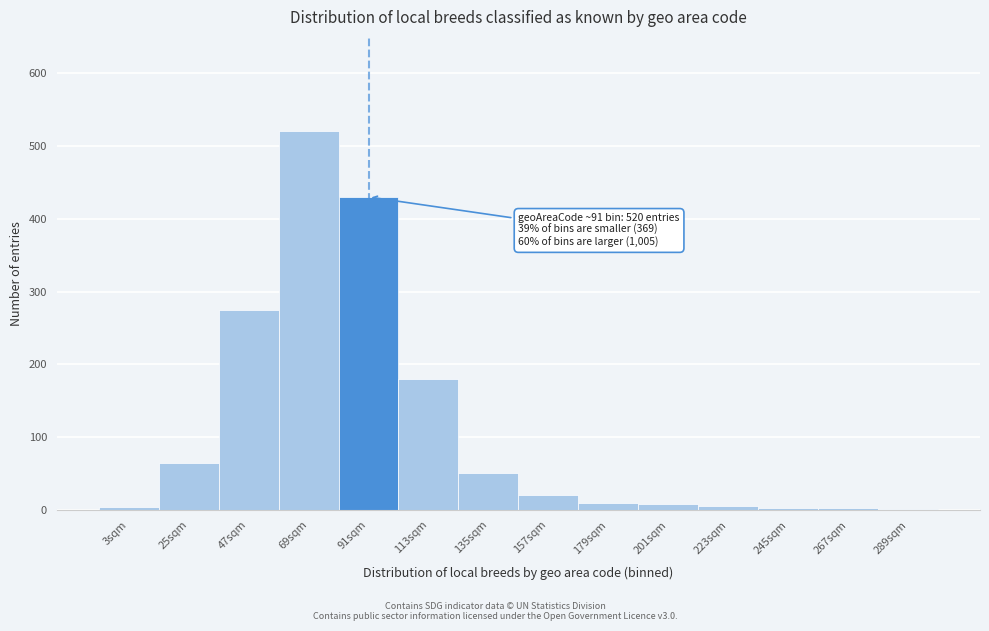

Which label corresponds to the largest value in the chart?

69sqm